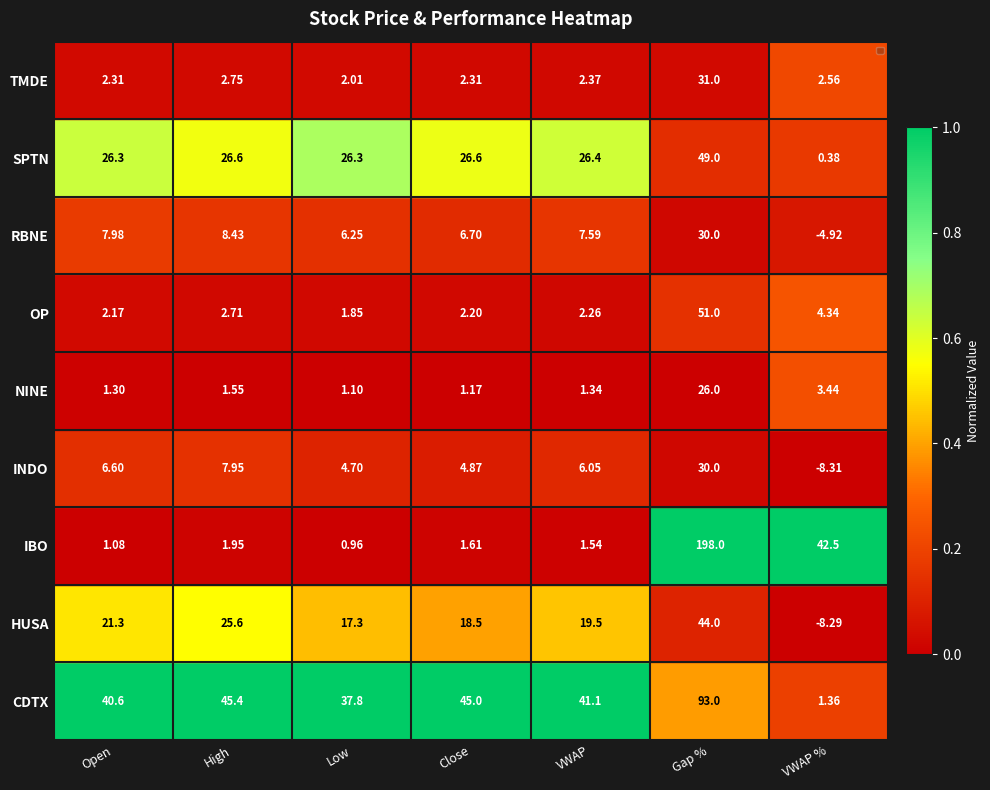

Where is IBO nearest to the value 99?

VWAP %